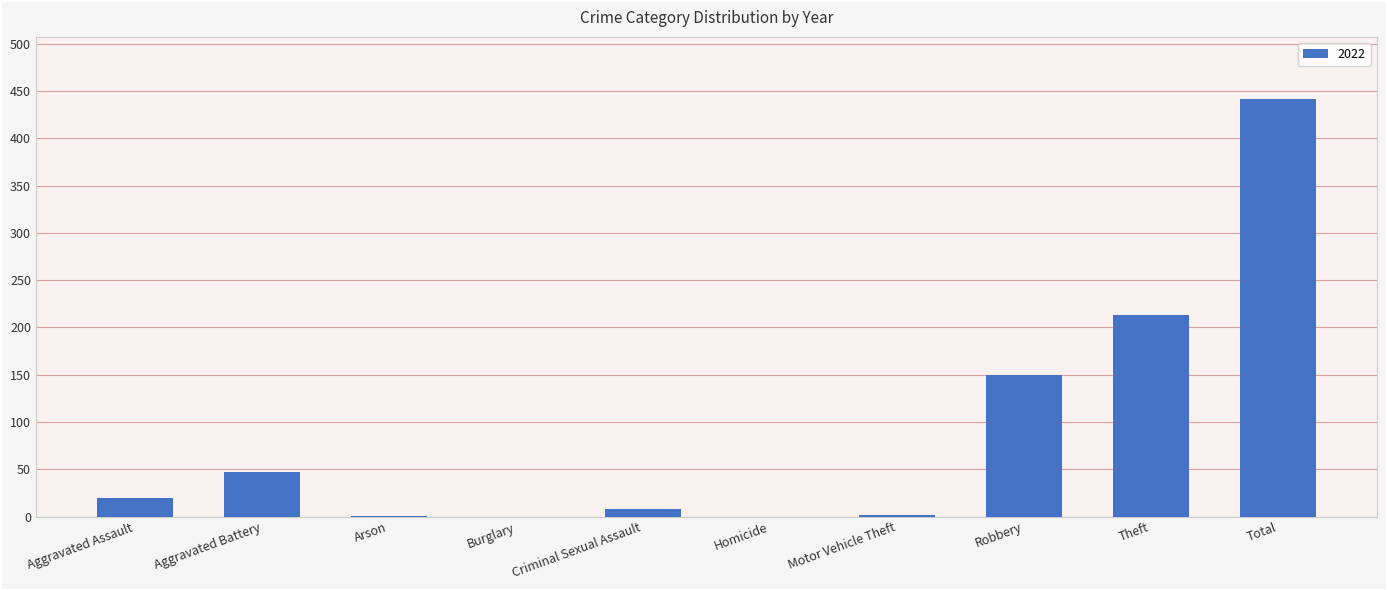

What is the ratio of the value at Robbery to the value at Aggravated Assault?

7.5